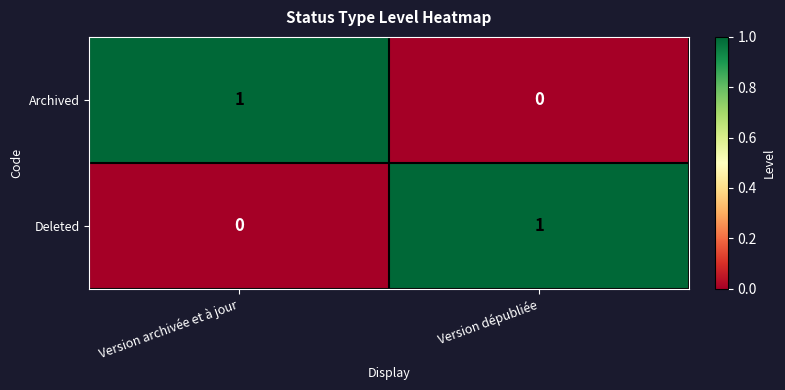

At how many categories does at least one series exceed 0?

2